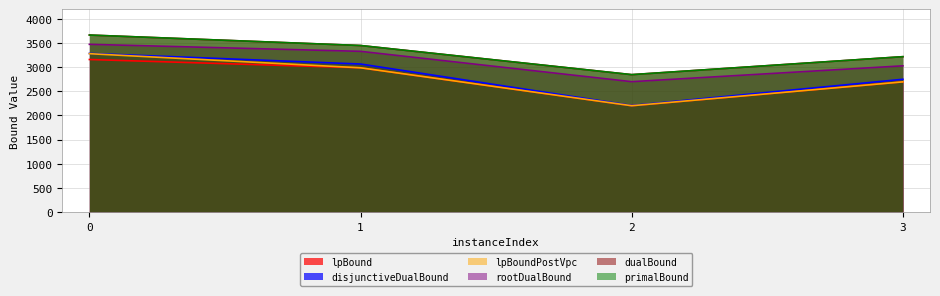

What is the average value of the lpBound series?

2759.5